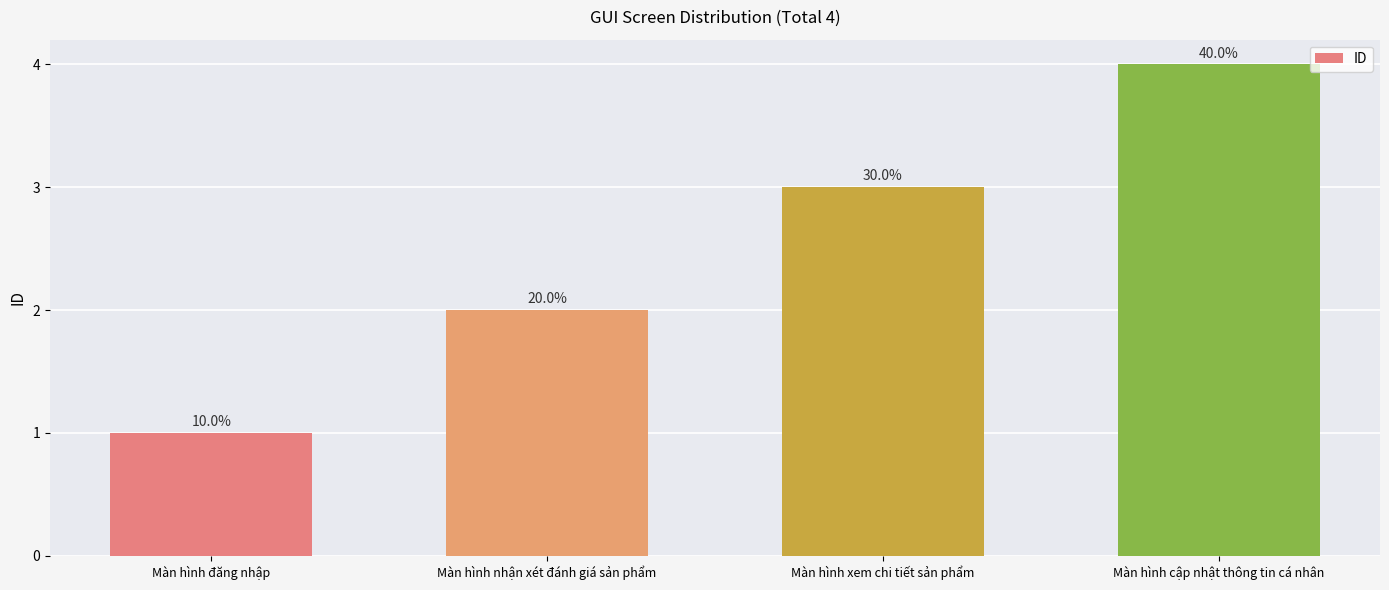

Does the chart contain any negative values?

No